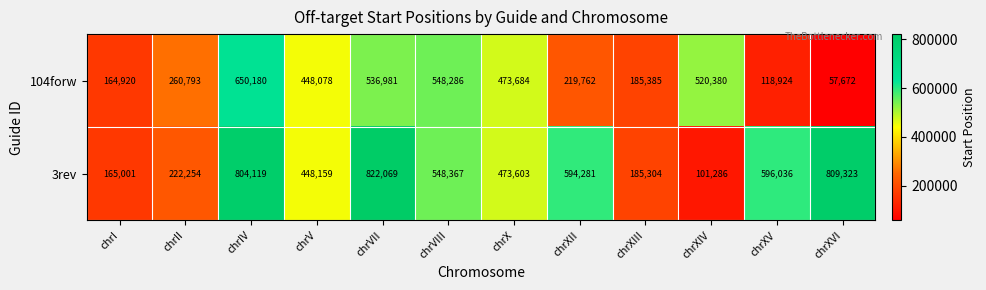

What is the difference between the highest and lowest values at chrI?

81